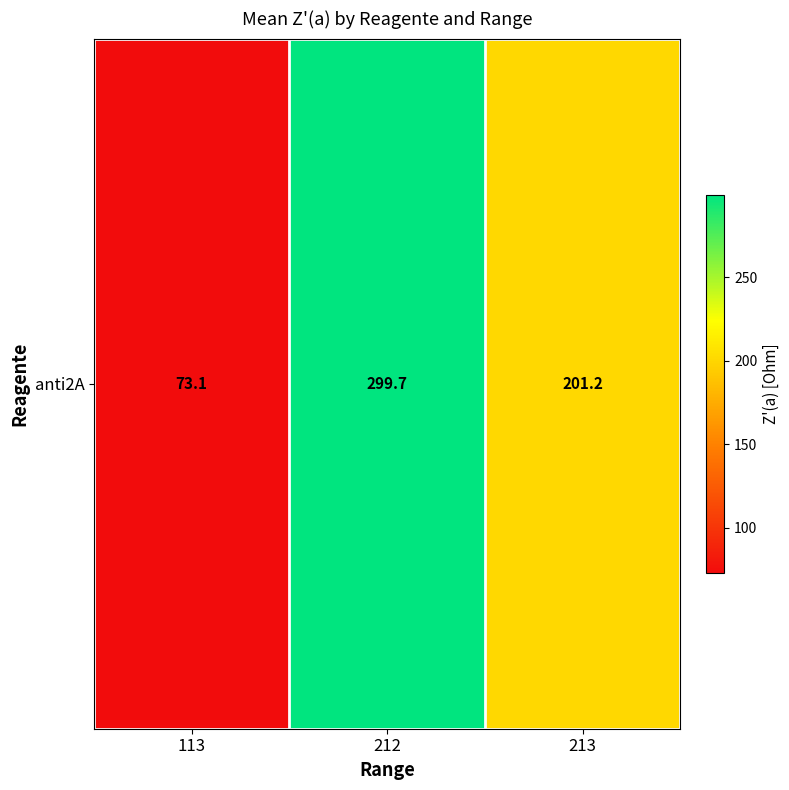

List the labels in order of value, largest first.

212, 213, 113